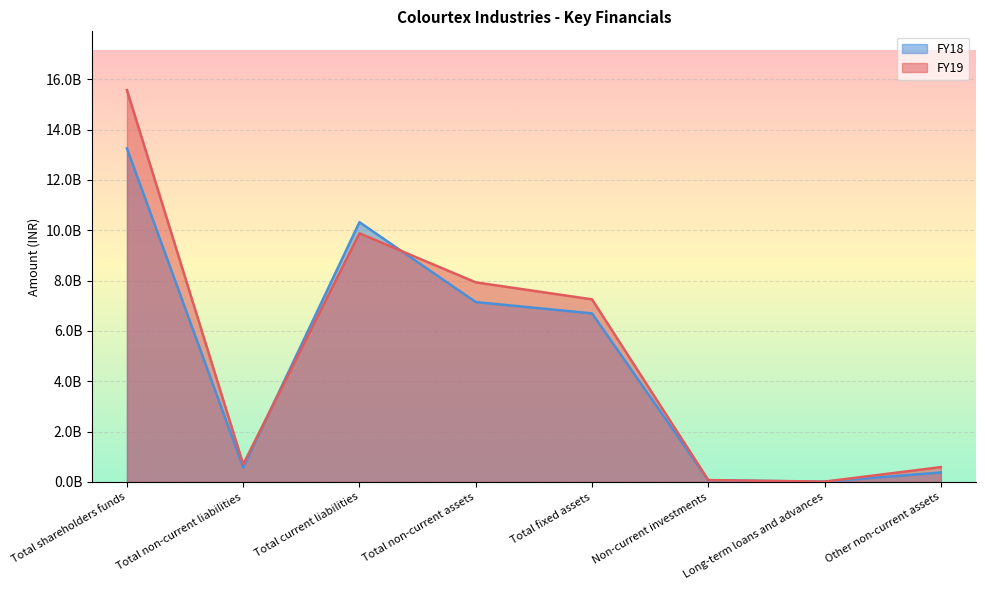

What position from the left is Other non-current assets?

8